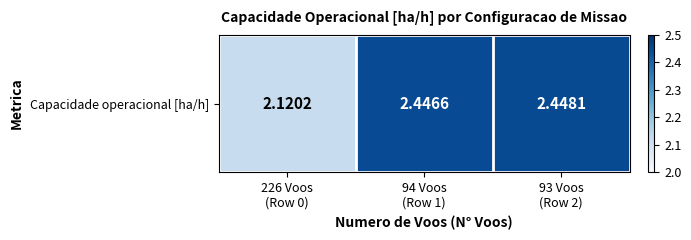

Count the values in the range 2 to 3.

3